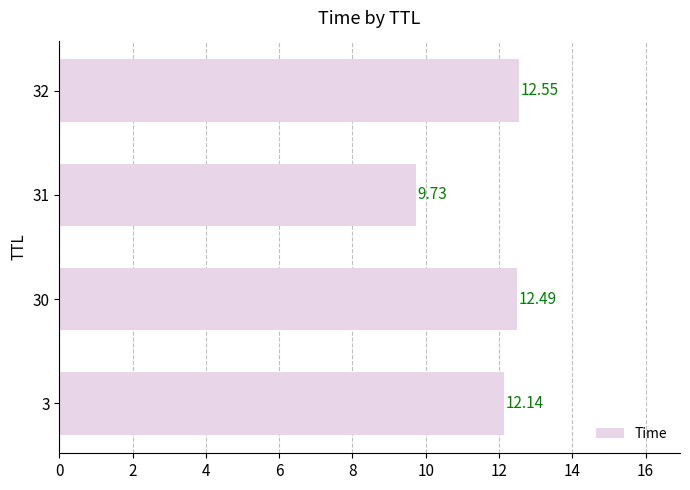

What is the change in value from 30 to 32?

+0.1